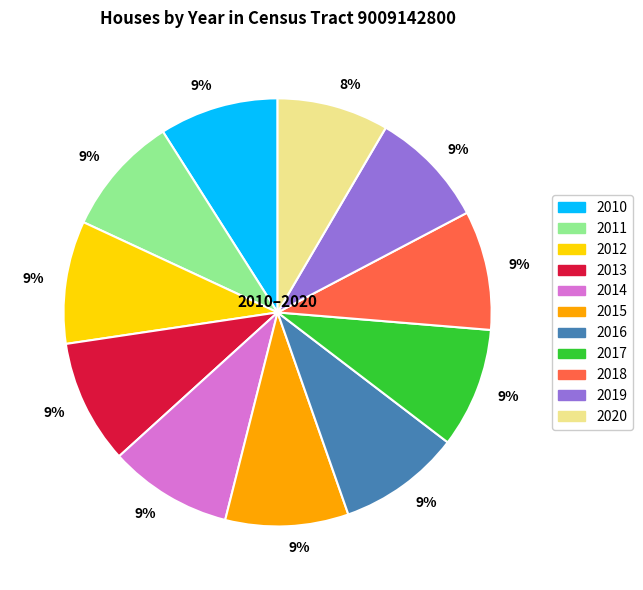

To the nearest percent, what is the average slice percentage?

9%